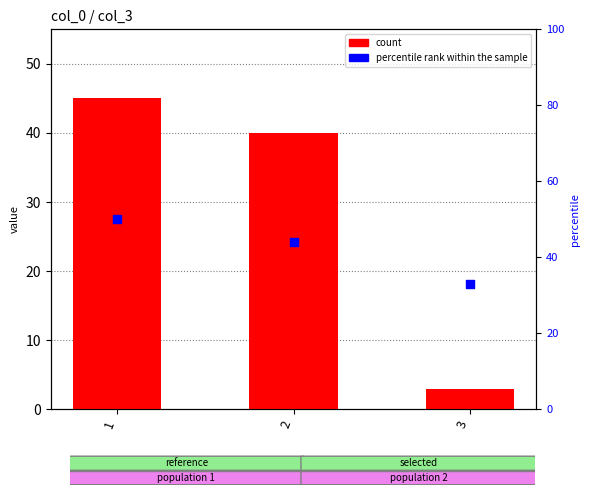

Is the value of count at 3 greater than the value of percentile rank within the sample at 3?

No